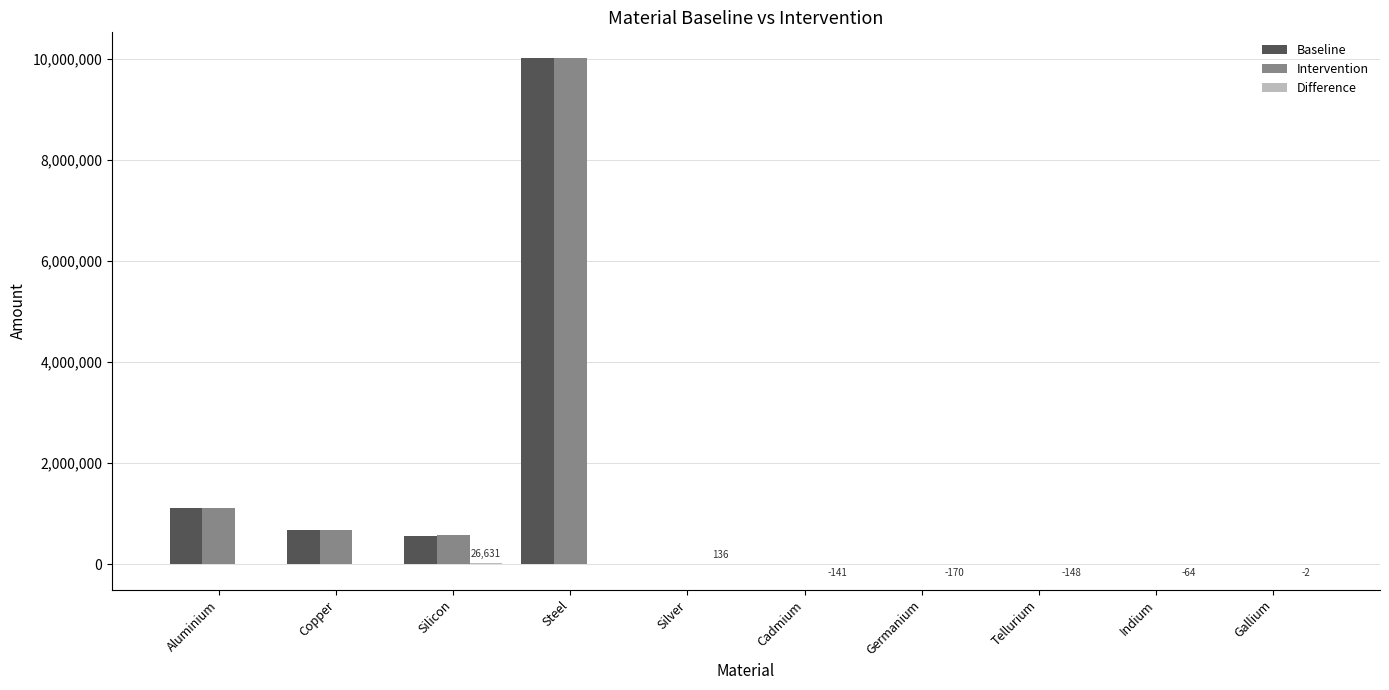

Is the value of Intervention at Copper greater than the value of Baseline at Silicon?

Yes